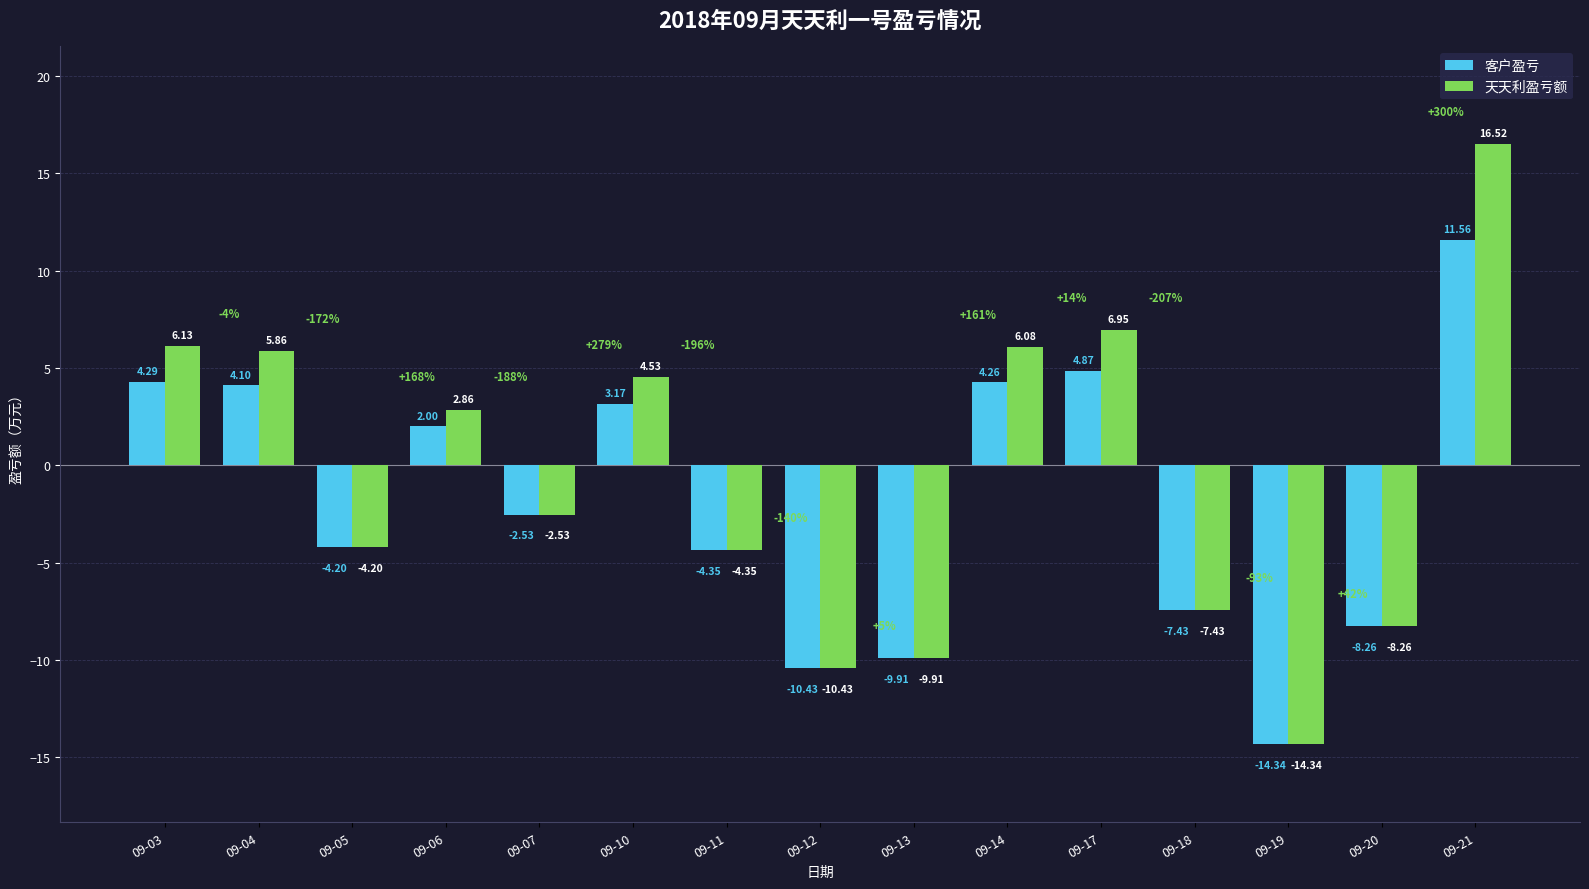

What is the spread (max minus min) of values at 09-17?

2.1